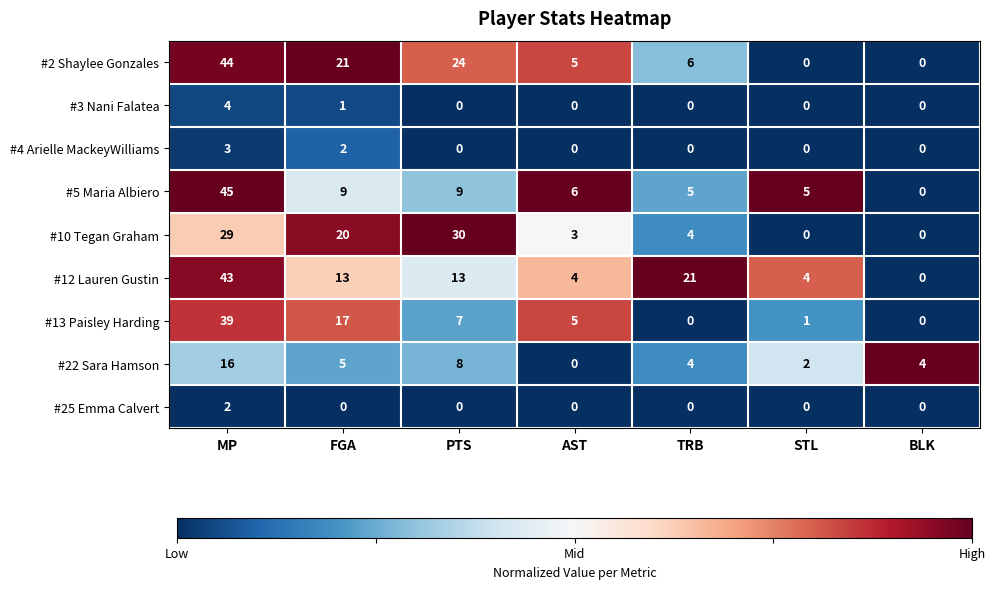

The value of #2 Shaylee Gonzales at TRB is 6. True or false?

True